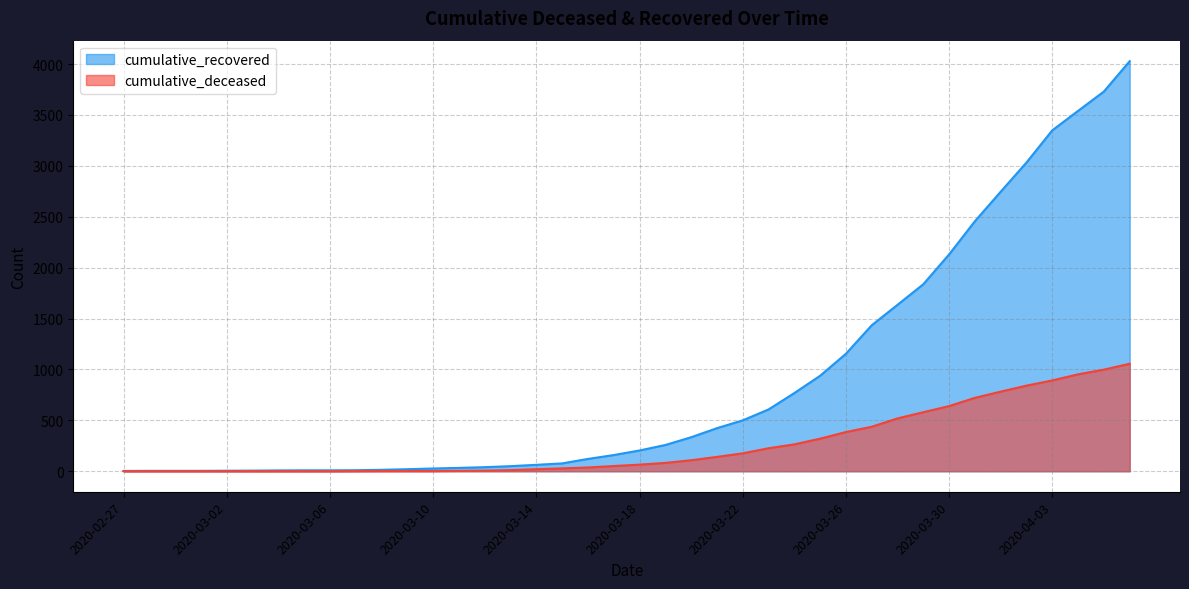

True or false: cumulative_deceased and cumulative_recovered intersect in this chart.

False